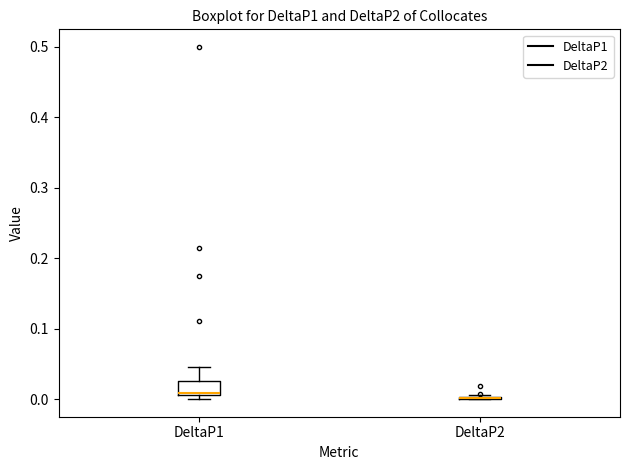

Which box is the tallest, from its lower edge to its upper edge?

DeltaP1